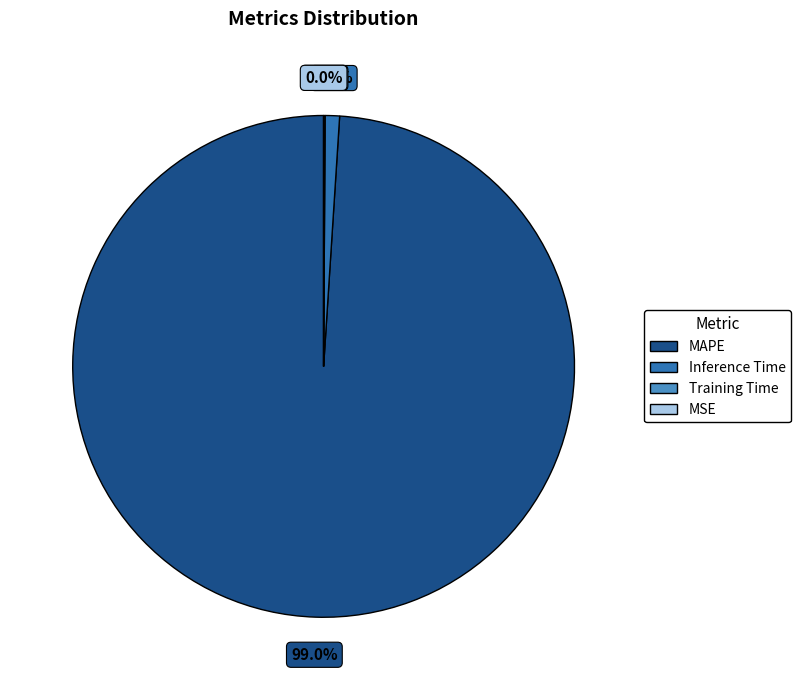

True or false: MAPE accounts for 99% of the total.

True